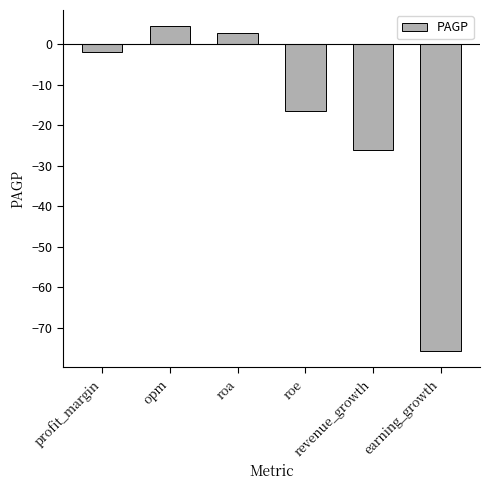

Are the bars horizontal?

No